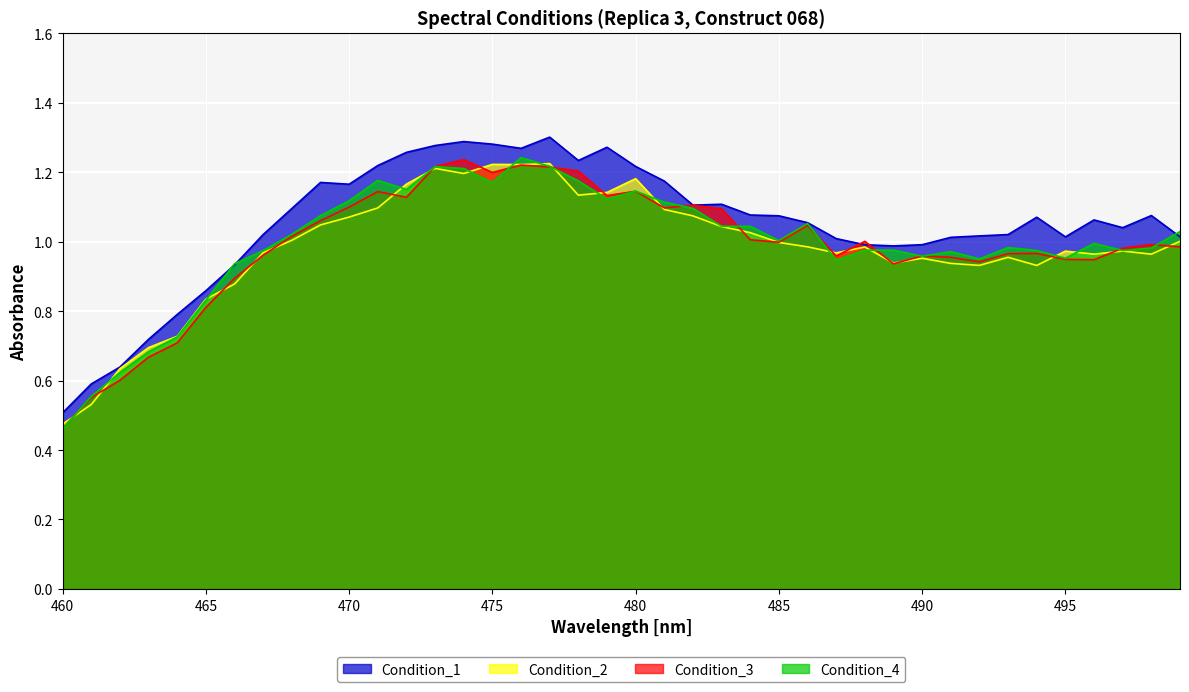

Is it true that Condition_2 equals 1.7 at 470?

False